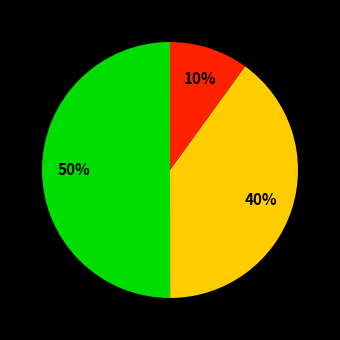

To the nearest percent, what is the average slice percentage?

33%